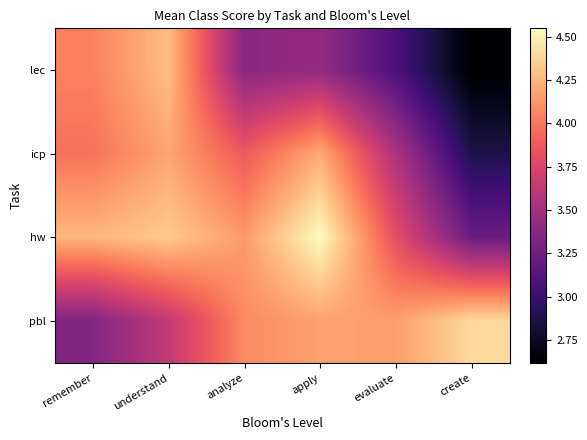

Which series changed the most between analyze and evaluate?

icp